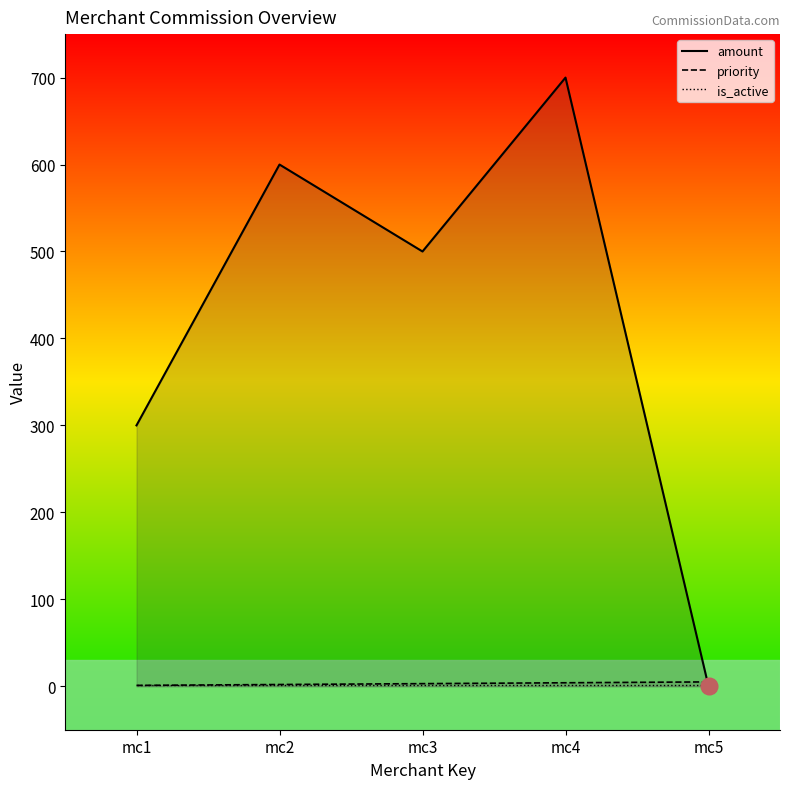

List the series in order of their peak value, highest first.

amount, priority, is_active